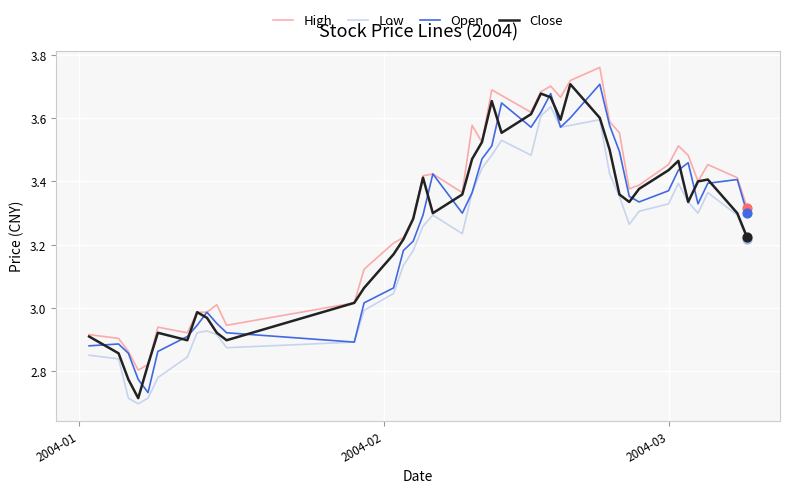

True or false: Low and High cross at least once.

False